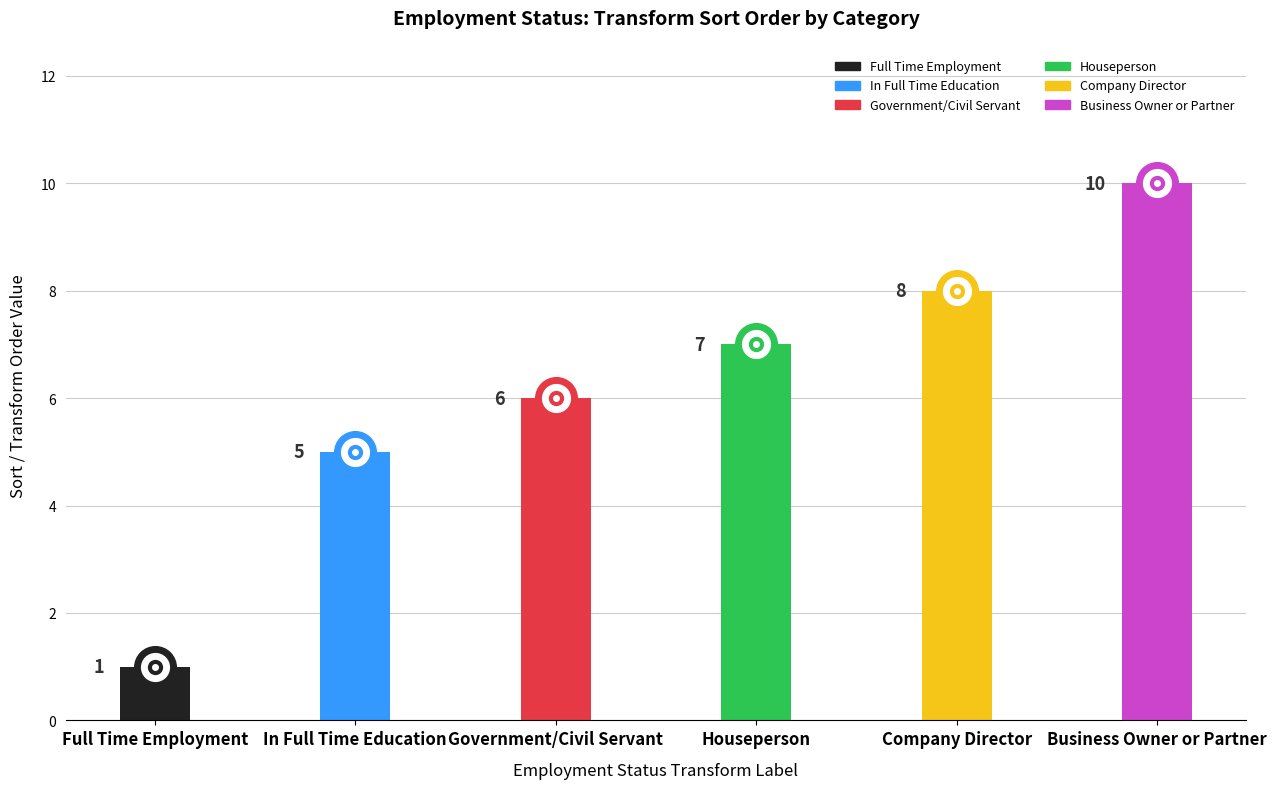

Reading right to left, extract all data points from this chart.

Business Owner or Partner=10	Company Director=8	Houseperson=7	Government/Civil Servant=6	In Full Time Education=5	Full Time Employment=1